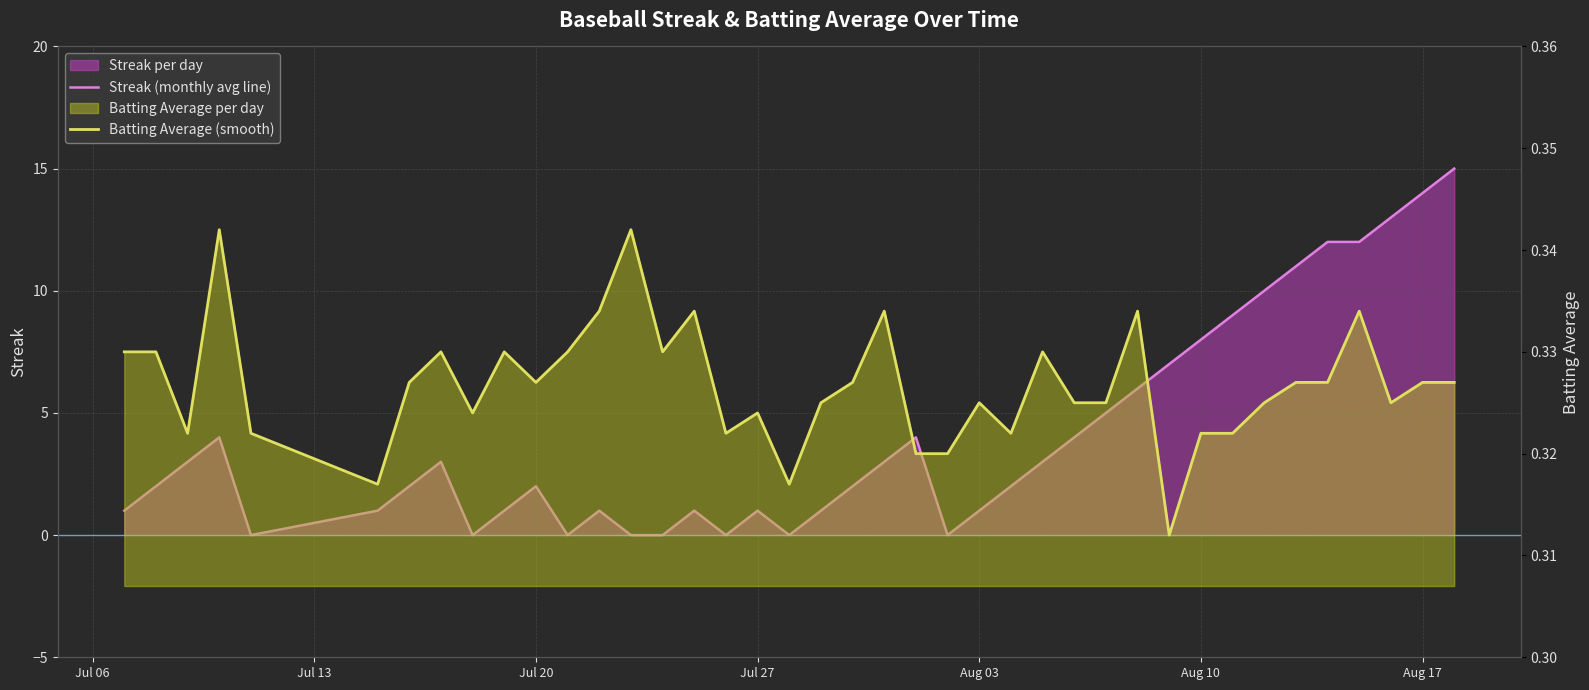

Reading right to left, list all the values displayed in this chart.

Streak (monthly avg line): 15.0	14.0	13.0	12.0	12.0	11.0	10.0	9.0	8.0	7.0	6.0	5.0	4.0	3.0	2.0	1.0	0.0	4.0	3.0	2.0	1.0	0.0	1.0	0.0	1.0	0.0	0.0	1.0	0.0	2.0	1.0	0.0	3.0	2.0	1.0	0.0	4.0	3.0	2.0	1.0
Batting Average (smooth): 0.3	0.3	0.3	0.3	0.3	0.3	0.3	0.3	0.3	0.3	0.3	0.3	0.3	0.3	0.3	0.3	0.3	0.3	0.3	0.3	0.3	0.3	0.3	0.3	0.3	0.3	0.3	0.3	0.3	0.3	0.3	0.3	0.3	0.3	0.3	0.3	0.3	0.3	0.3	0.3